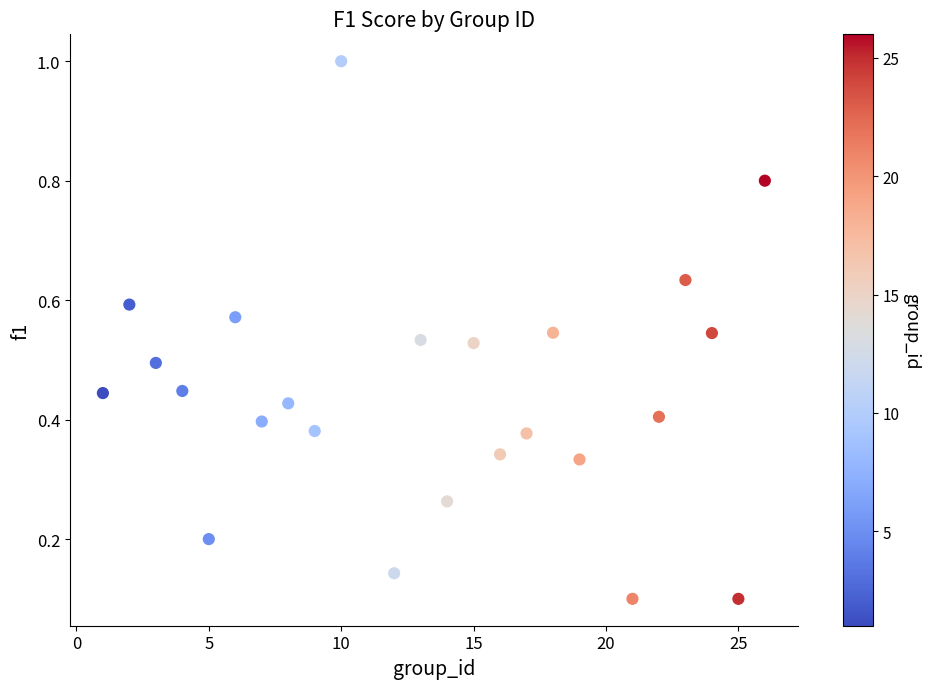

What is the range of Y values (max minus min)?

0.9